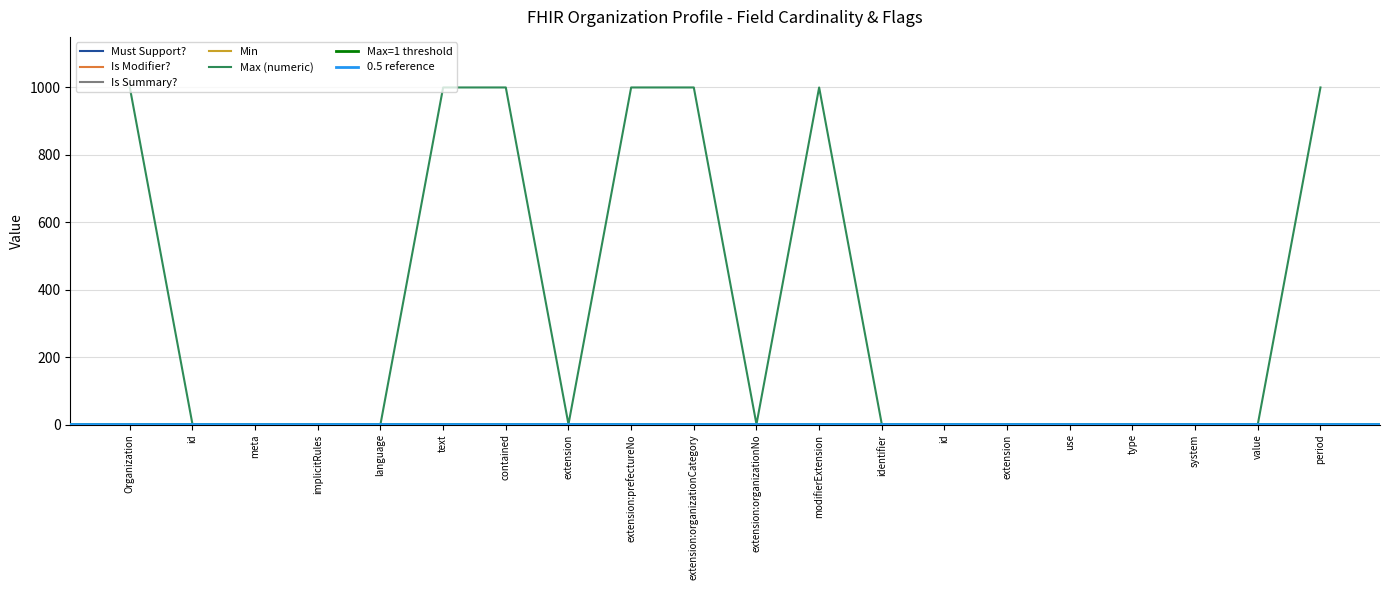

True or false: Is Modifier? and Max (numeric) cross at least once.

False